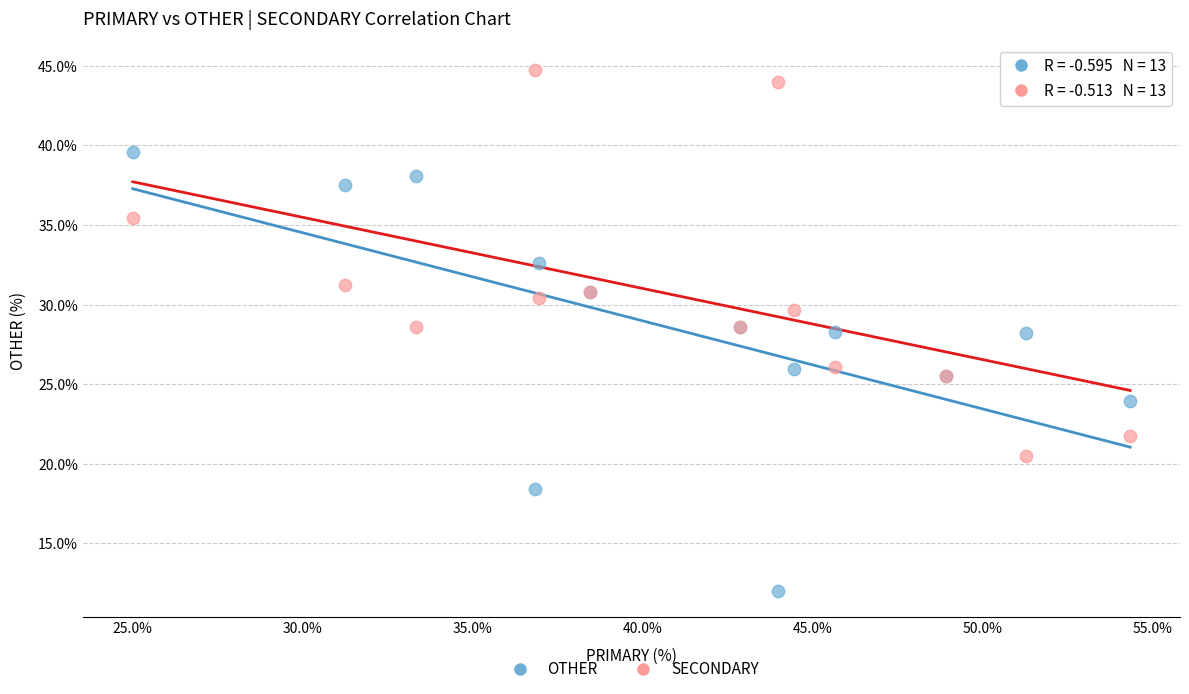

What are all the series names shown in the legend?

OTHER, SECONDARY